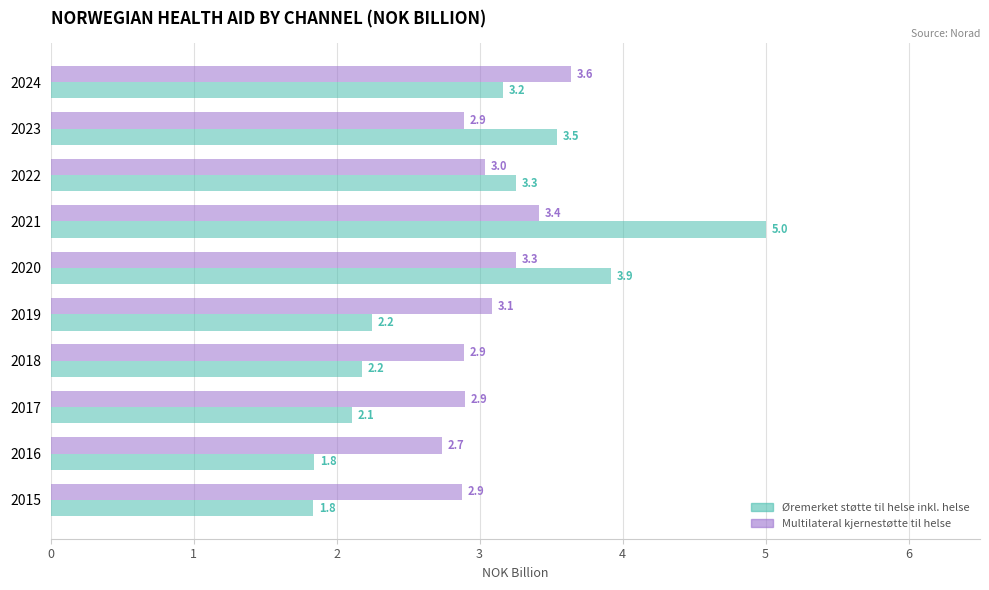

How many data points does each series have?

10